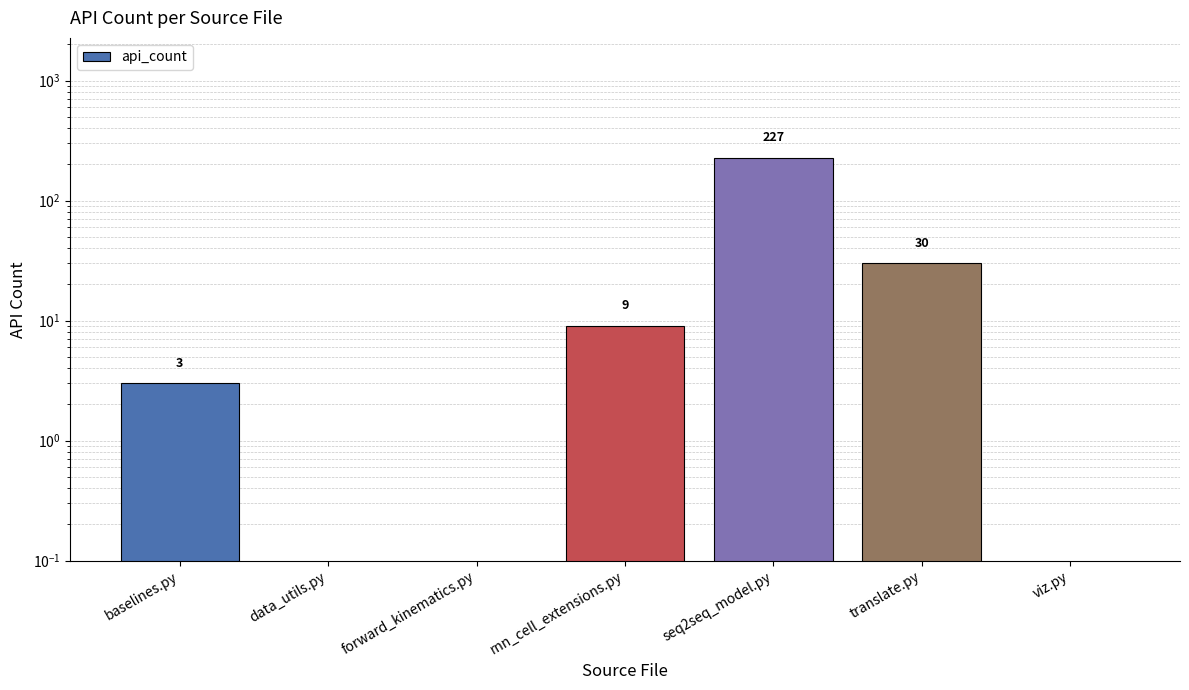

How many distinct data groups are displayed?

1